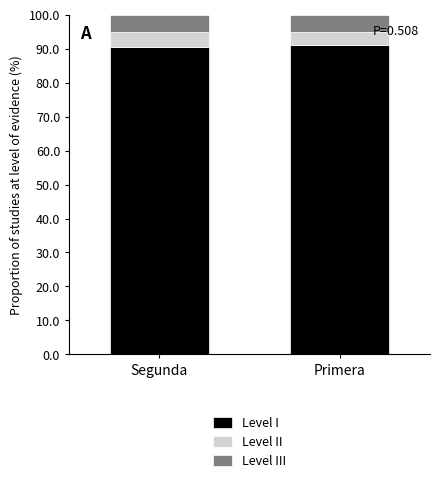

What is the sum of the Level I values at Primera and Segunda?

181.7